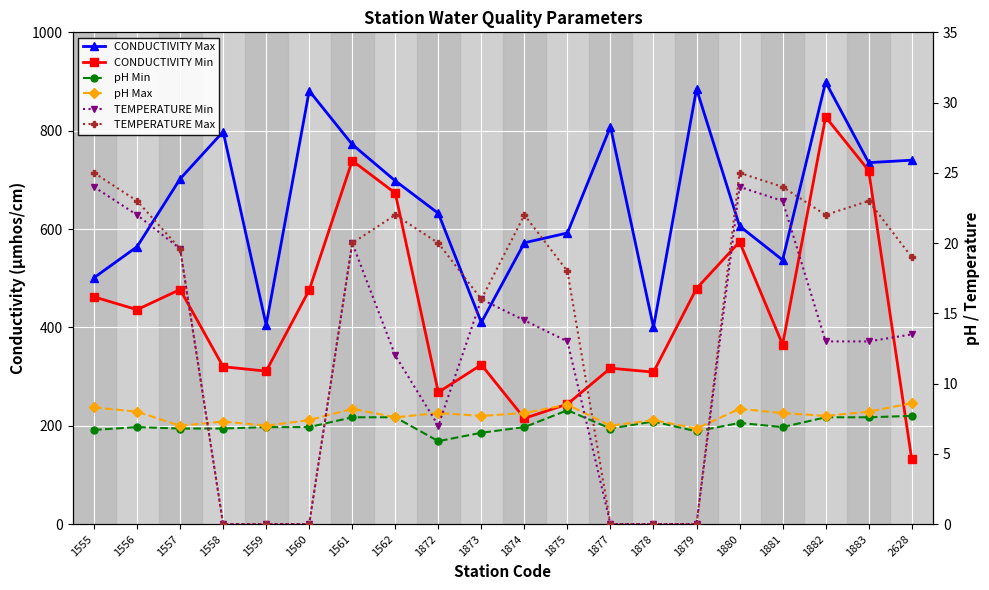

What is the difference between the second highest and second lowest values in the TEMPERATURE Min series?

24.0